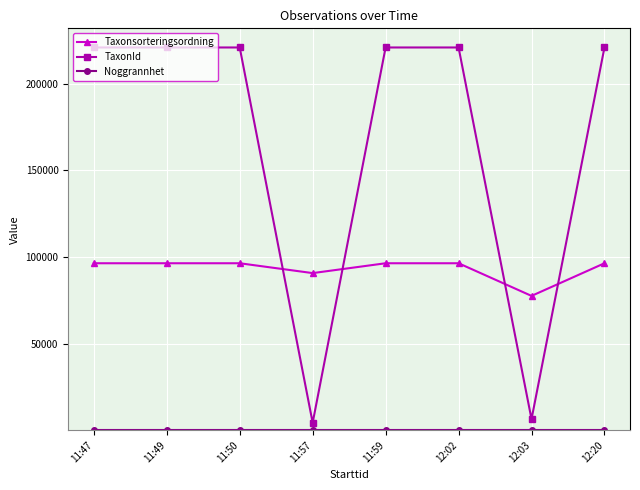

What is the label of the 2nd point from the right?

12:03